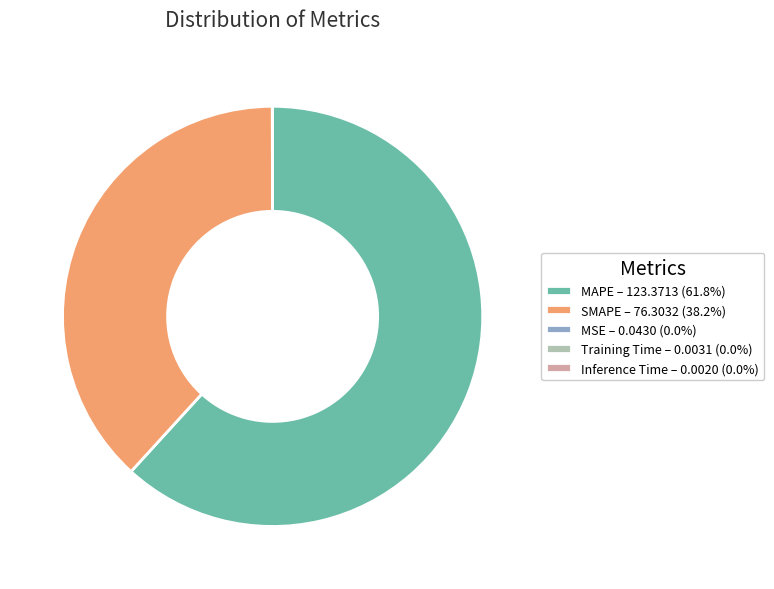

The SMAPE slice represents 38% of the pie. True or false?

True